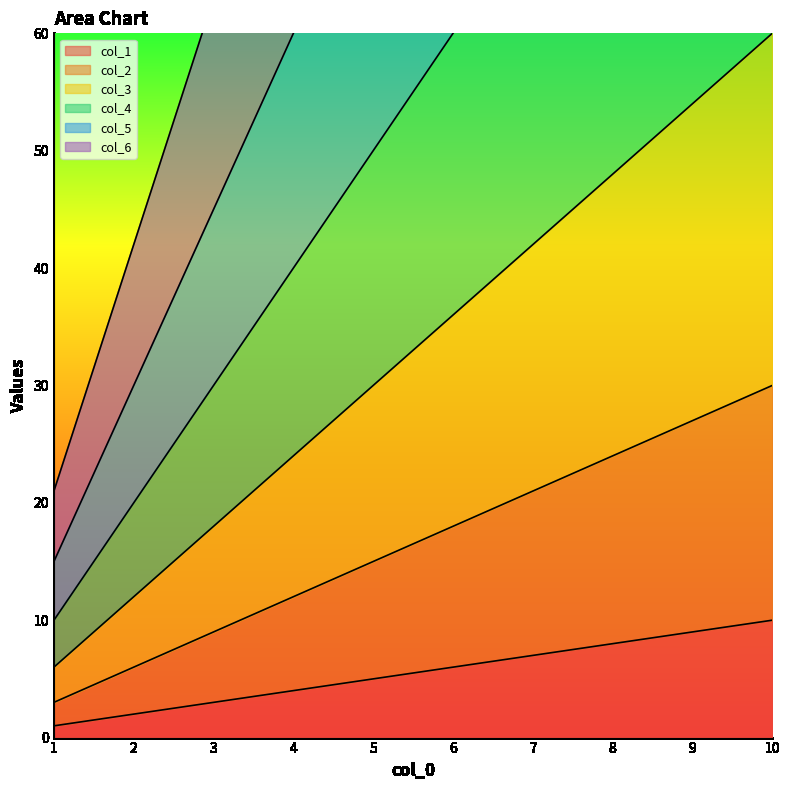

What is the sum of the col_1 values at 2 and 3?

5